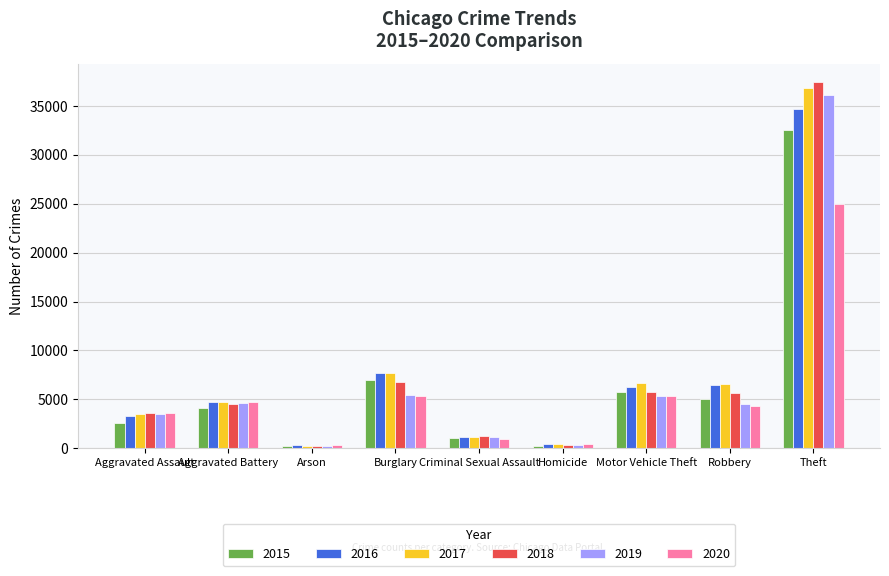

True or false: 2019 has a value of 10549 at Theft.

False